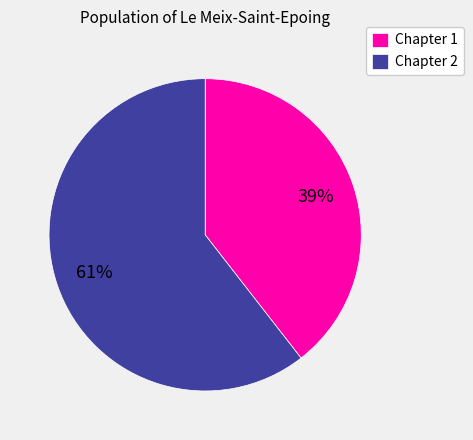

Between Chapter 1 and Chapter 2, which is larger?

Chapter 2